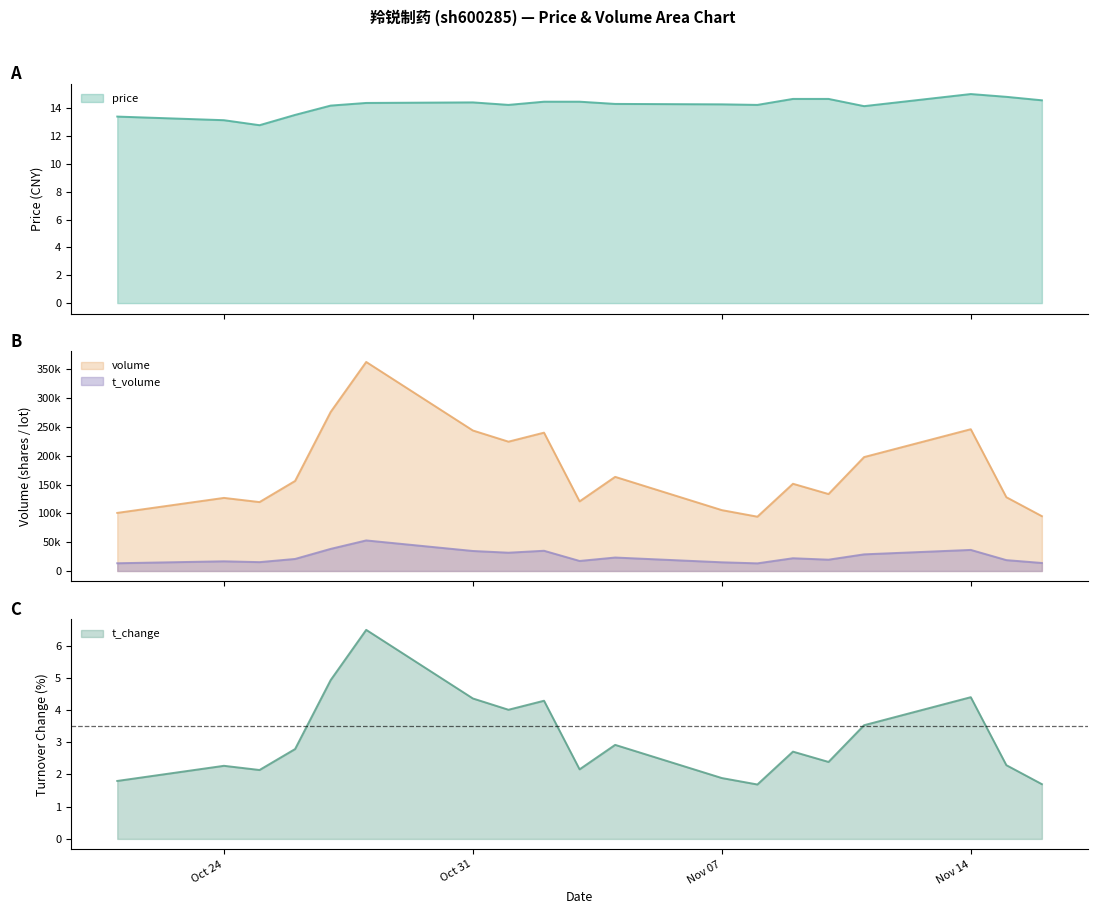

Where does the t_change series first go above 2?

Oct 24